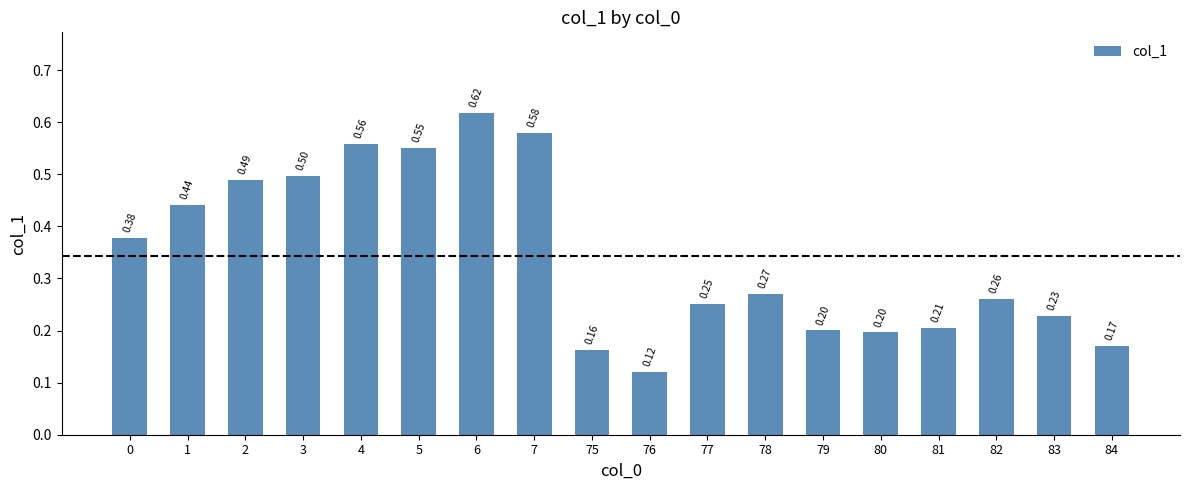

Count the values in the range 0 to 1.

18